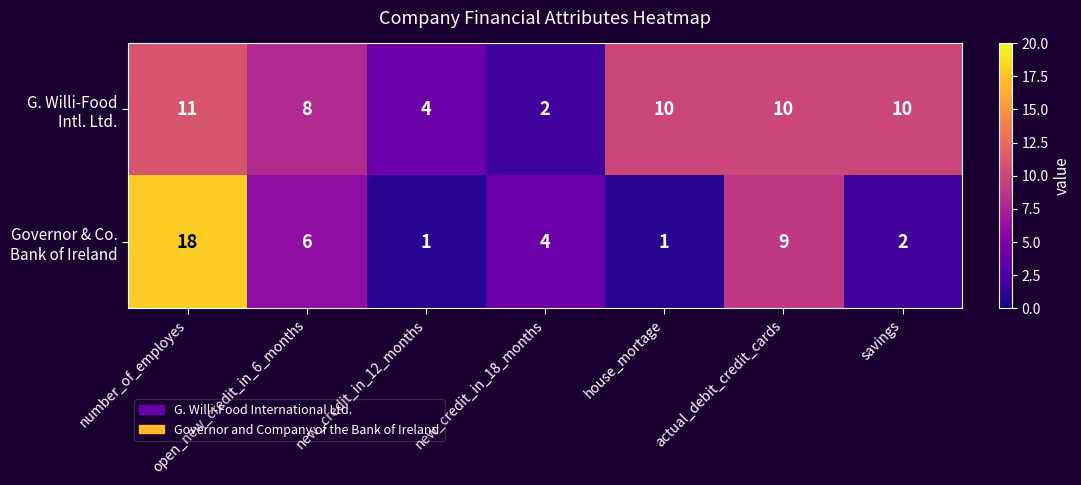

What is the maximum value shown in the chart?

18